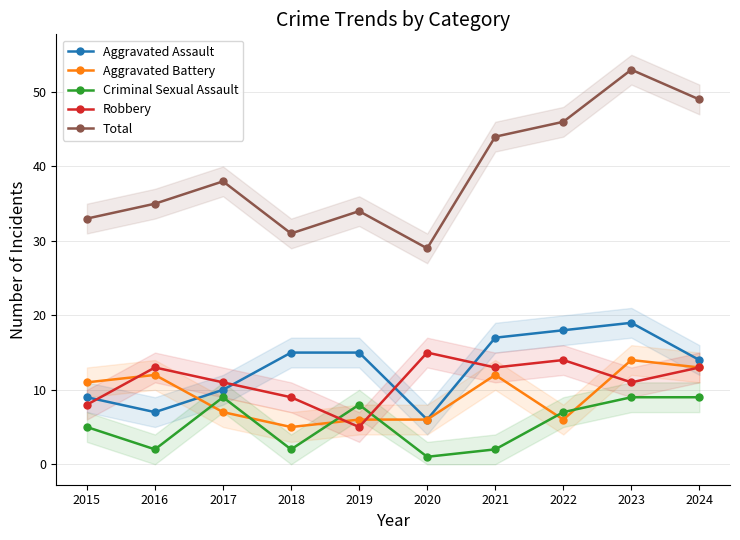

Which series has the largest total across all categories?

Total